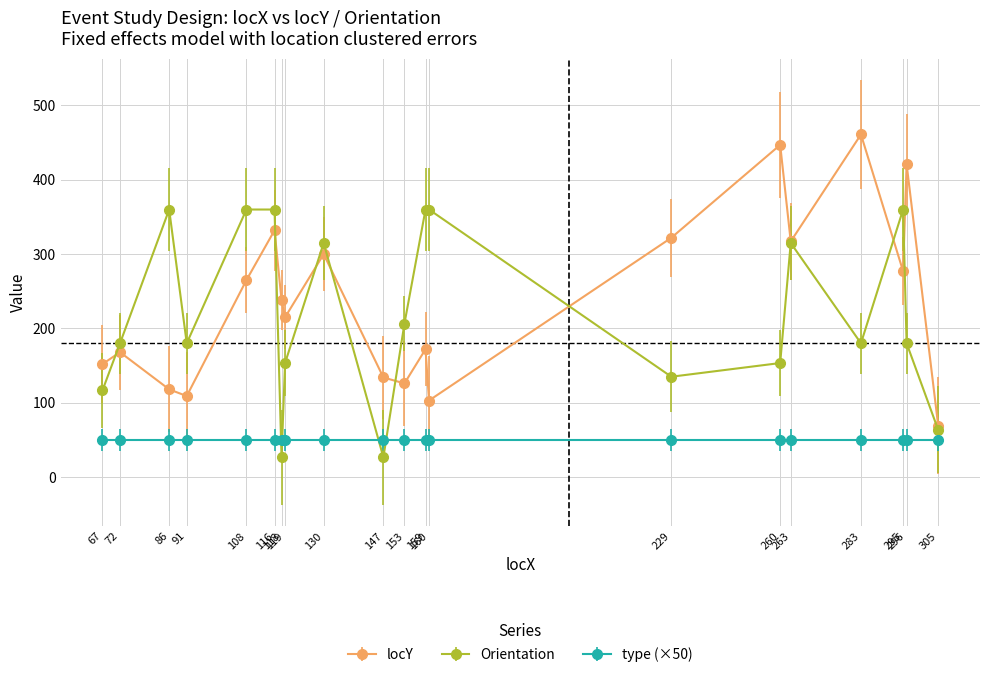

Is it true that locY equals 57.9 at 160?

False